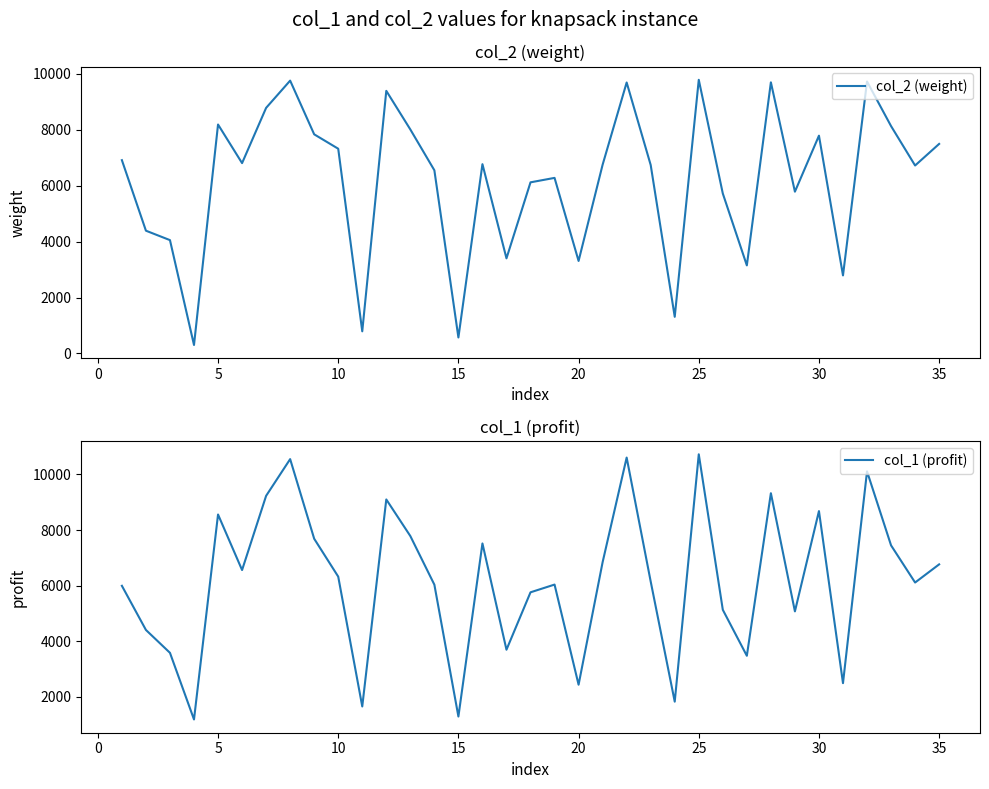

What is the lowest value of the col_2 (weight) series?

305